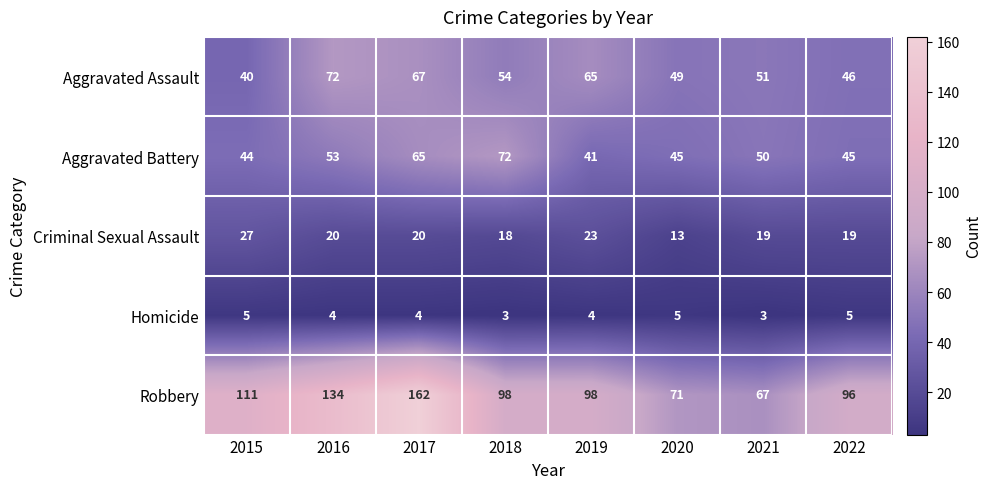

What is the minimum value for Aggravated Assault?

40